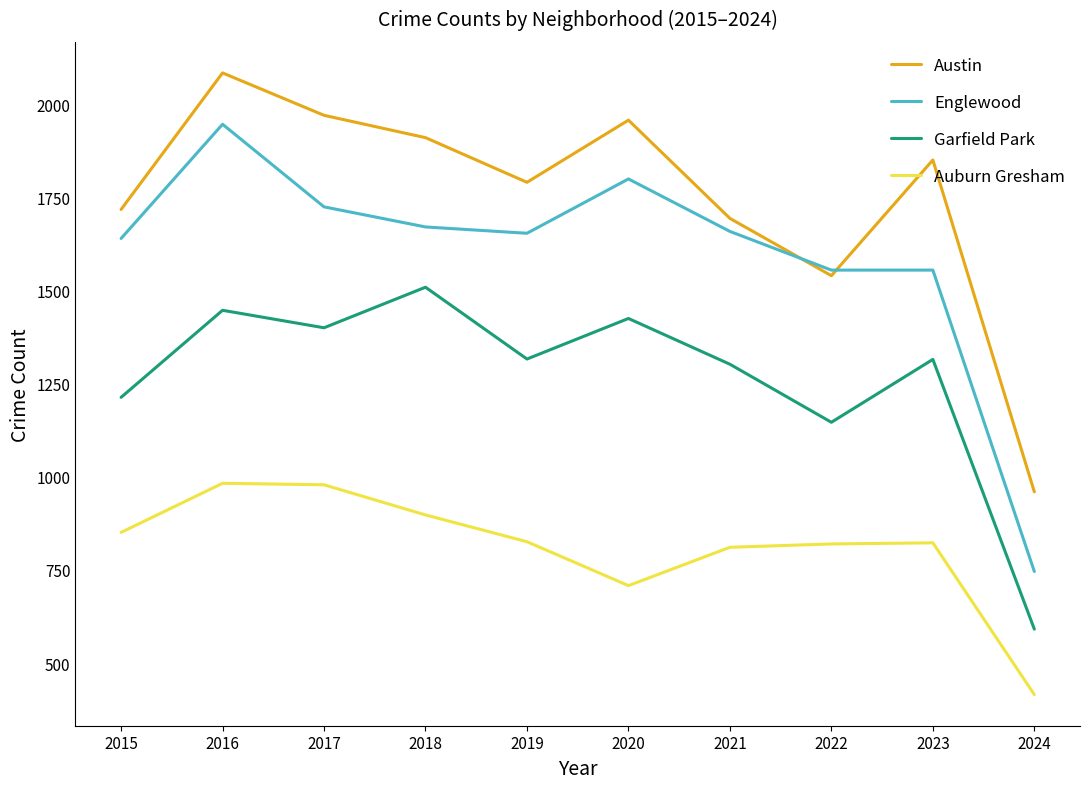

What is the sum of all Garfield Park values?

12673